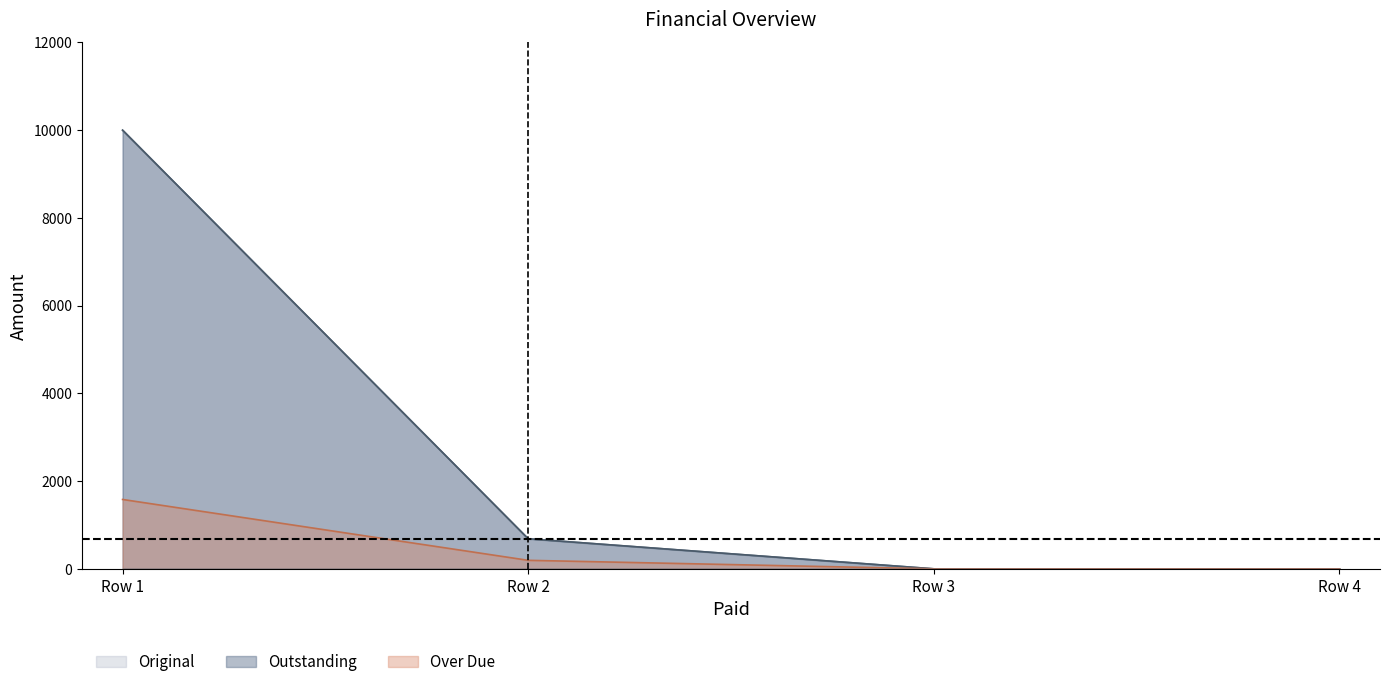

What is the difference between the maximum and second lowest values in the Outstanding series?

10000.0